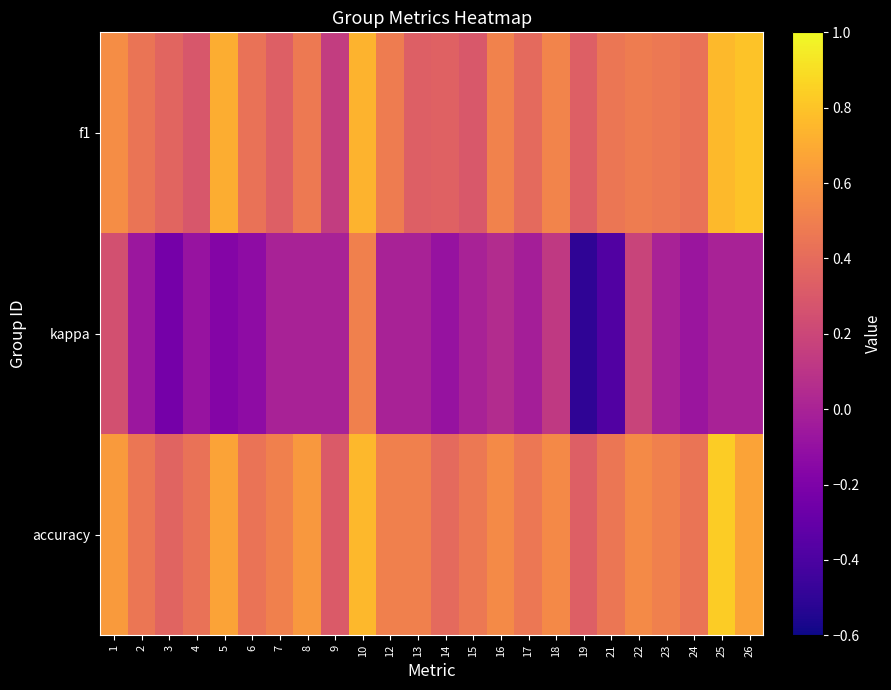

Which has a higher value, 6 or 15?

6